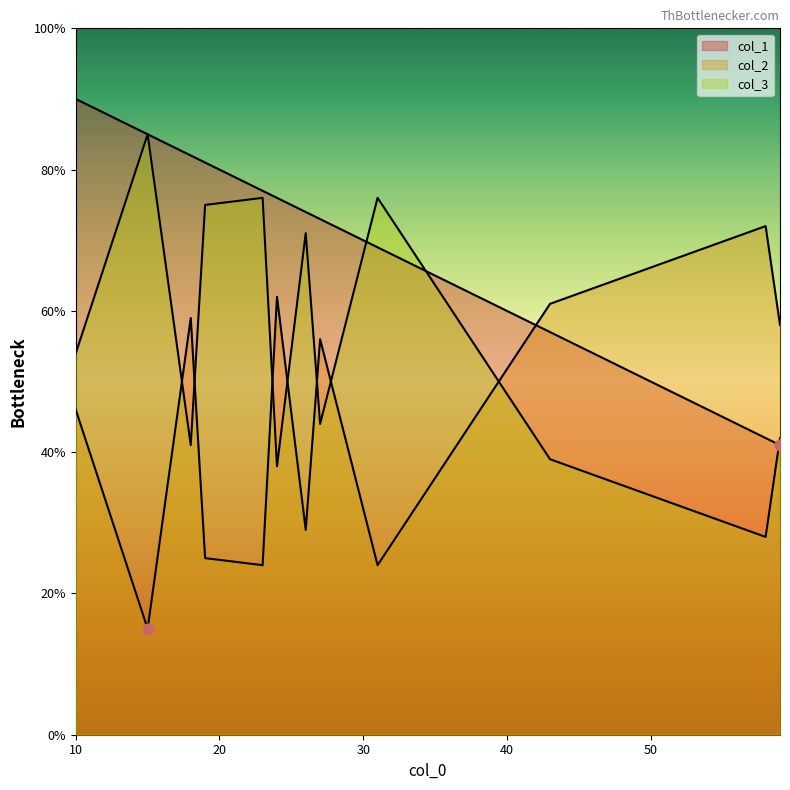

Which series reaches the minimum Y coordinate?

col_2